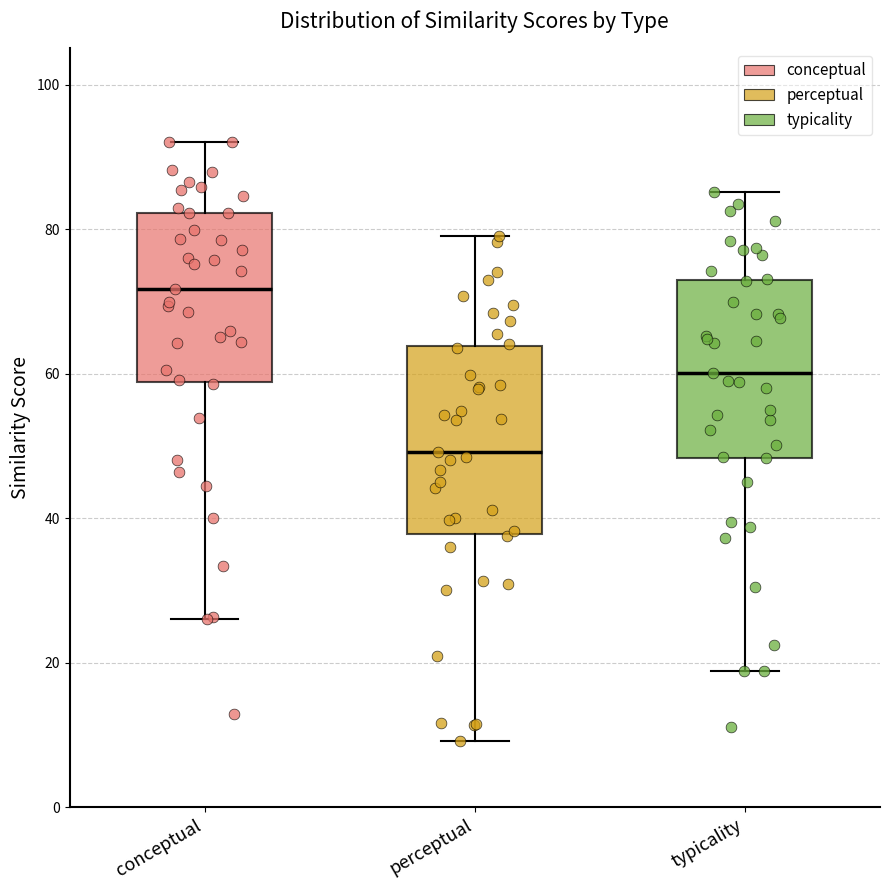

Where is the upper edge of the box for perceptual on the y-axis? The values are not printed on the chart, so give them approximately, as read against the axis.

64